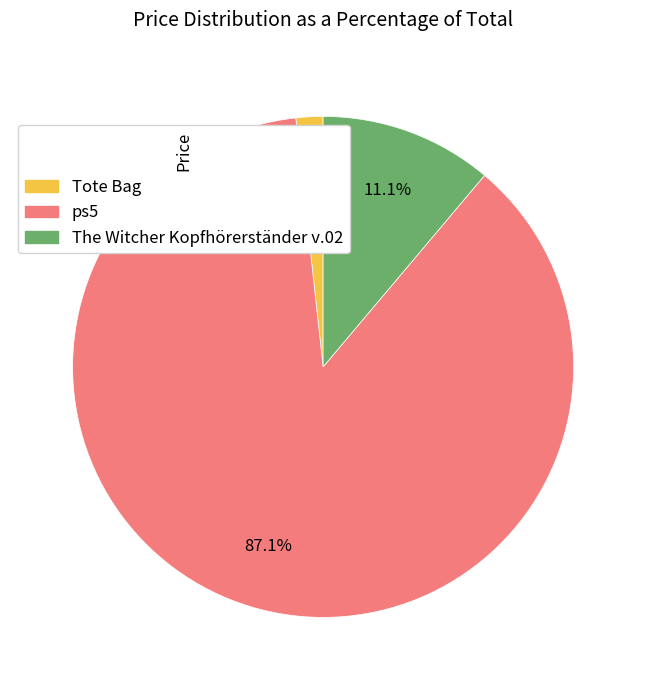

What percentage is the ps5 slice, to the nearest percent?

87%